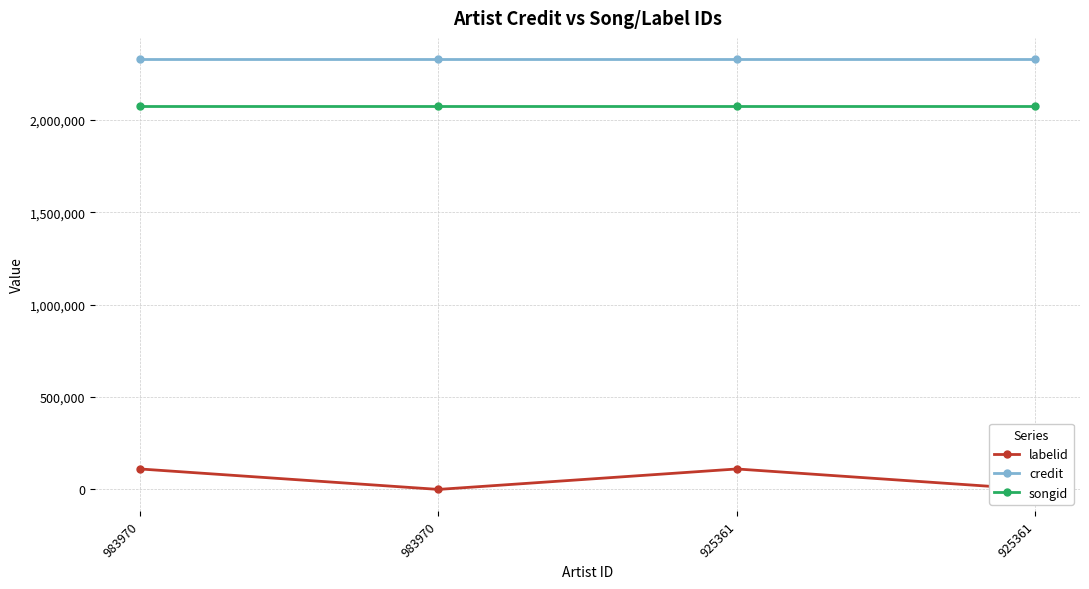

What is the sum of the labelid values at 983970 and 983970?

110695